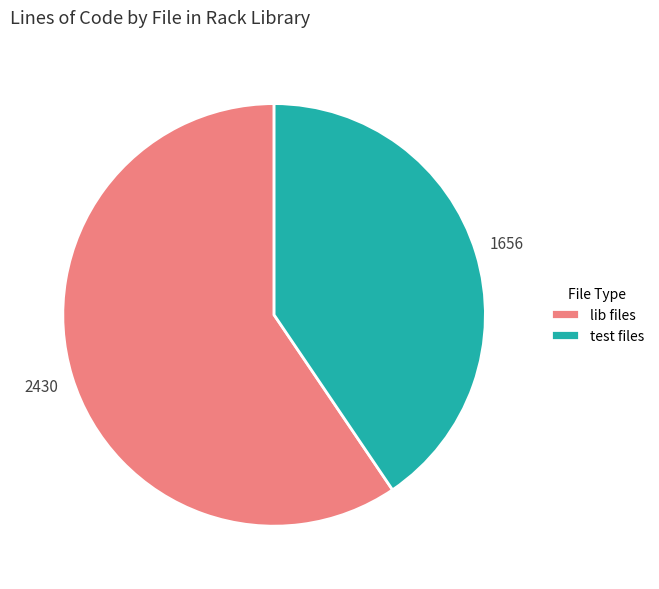

Do lib files and test files together represent more than half of the pie?

Yes